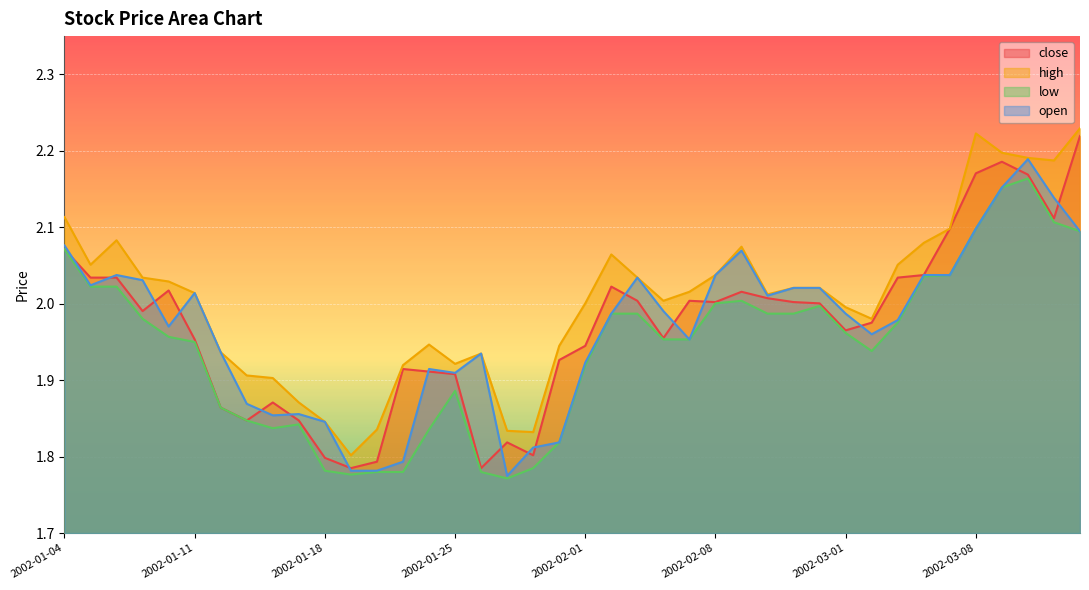

What is the average value of the open series?

2.0